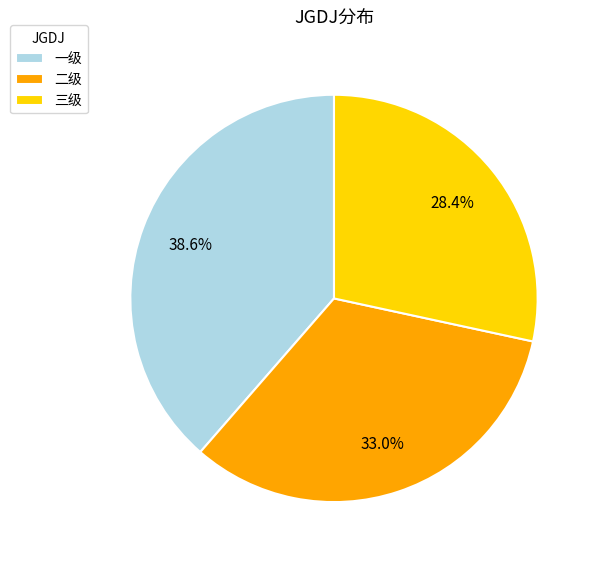

The 三级 slice represents 43% of the pie. True or false?

False